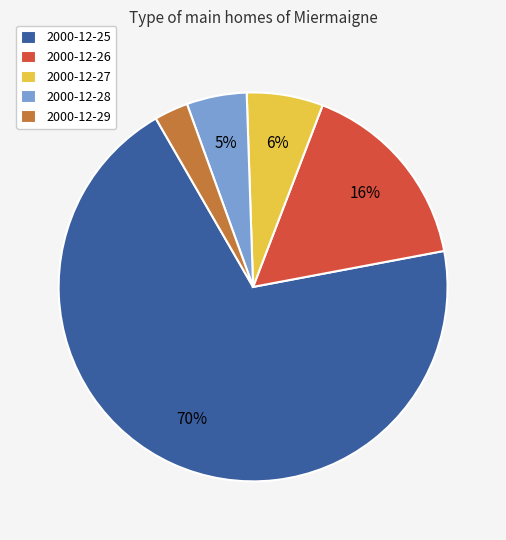

What percentage is the 2000-12-28 slice, to the nearest percent?

5%